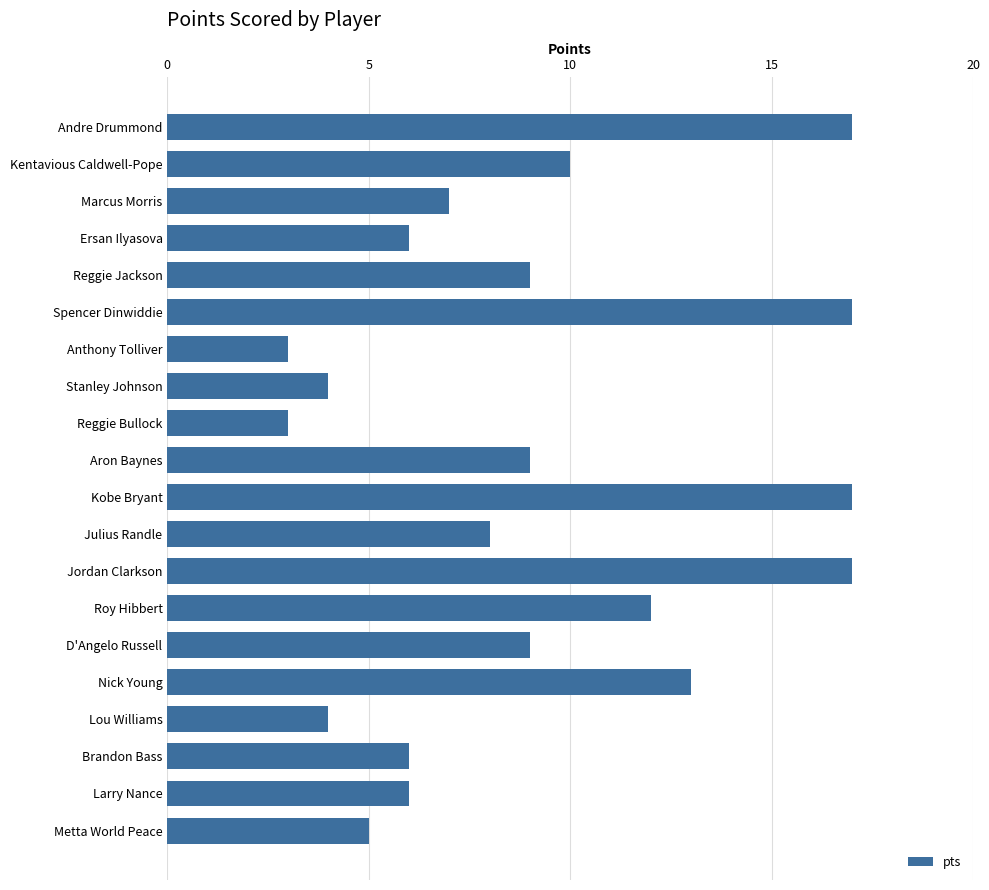

Which has a higher value, Kobe Bryant or D'Angelo Russell?

Kobe Bryant